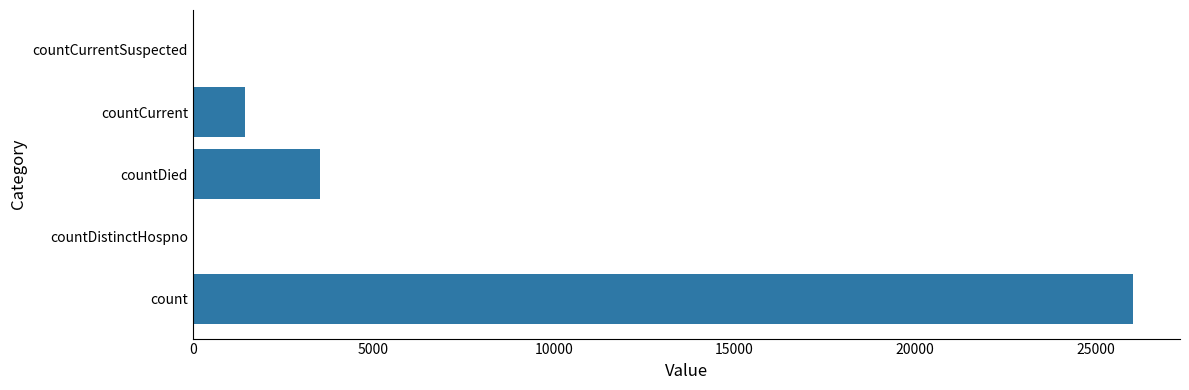

The chart shows a value of 0 at countDistinctHospno. True or false?

True